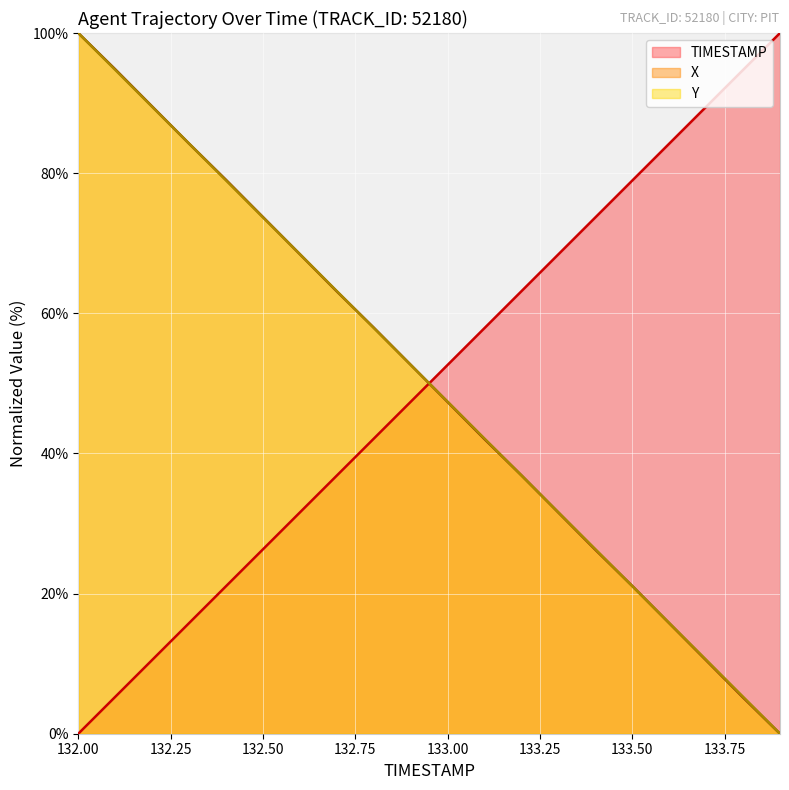

Which series has the largest total across all categories?

Y